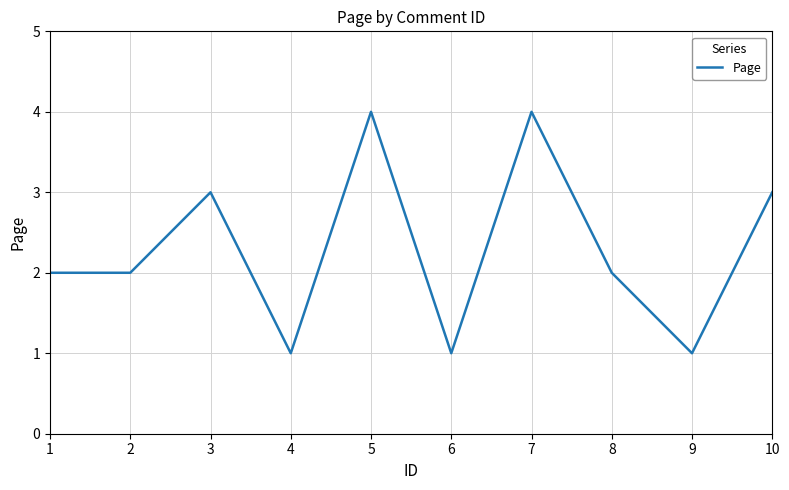

Read the value at 5.

4